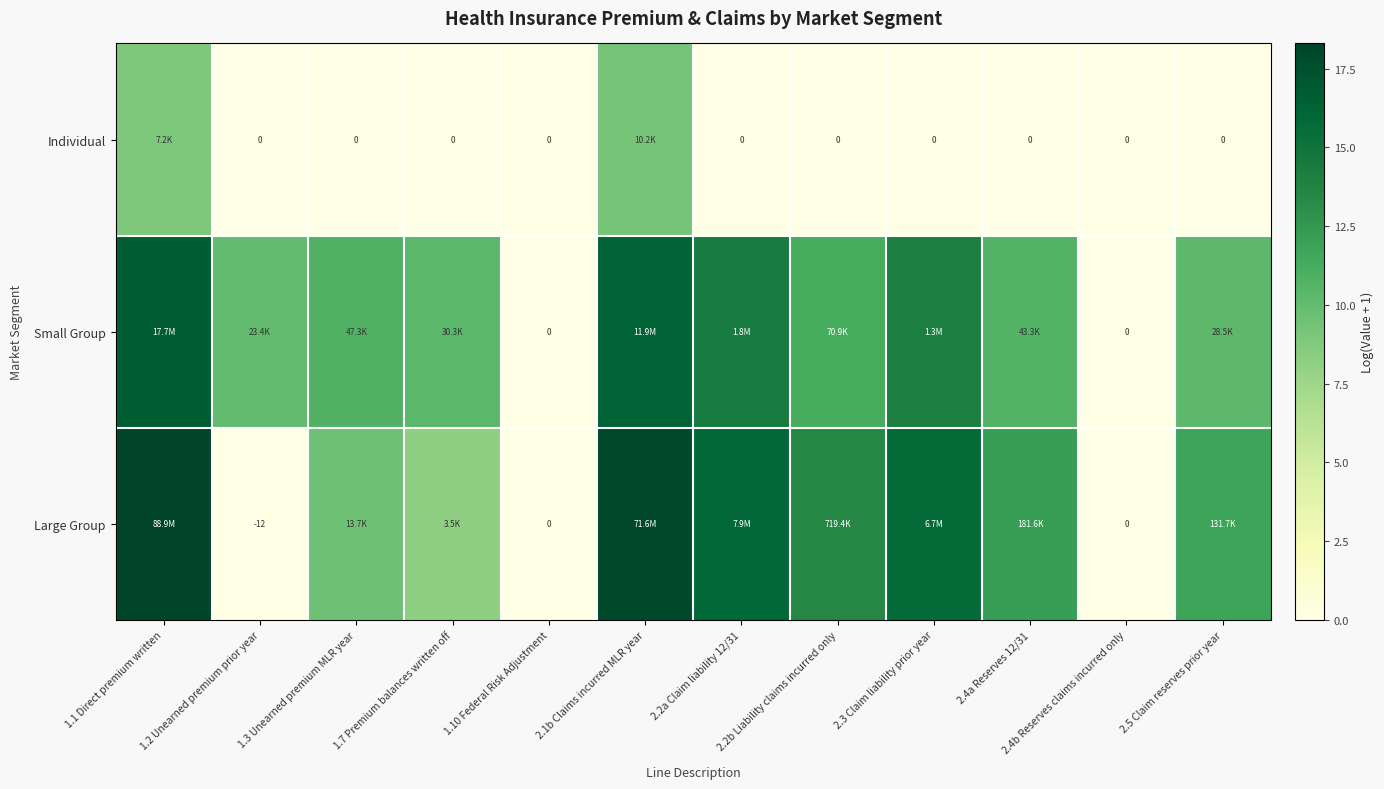

List the labels in order of Individual value, largest first.

2.1b Claims incurred MLR year, 1.1 Direct premium written, 1.2 Unearned premium prior year, 1.3 Unearned premium MLR year, 1.7 Premium balances written off, 1.10 Federal Risk Adjustment, 2.2a Claim liability 12/31, 2.2b Liability claims incurred only, 2.3 Claim liability prior year, 2.4a Reserves 12/31, 2.4b Reserves claims incurred only, 2.5 Claim reserves prior year